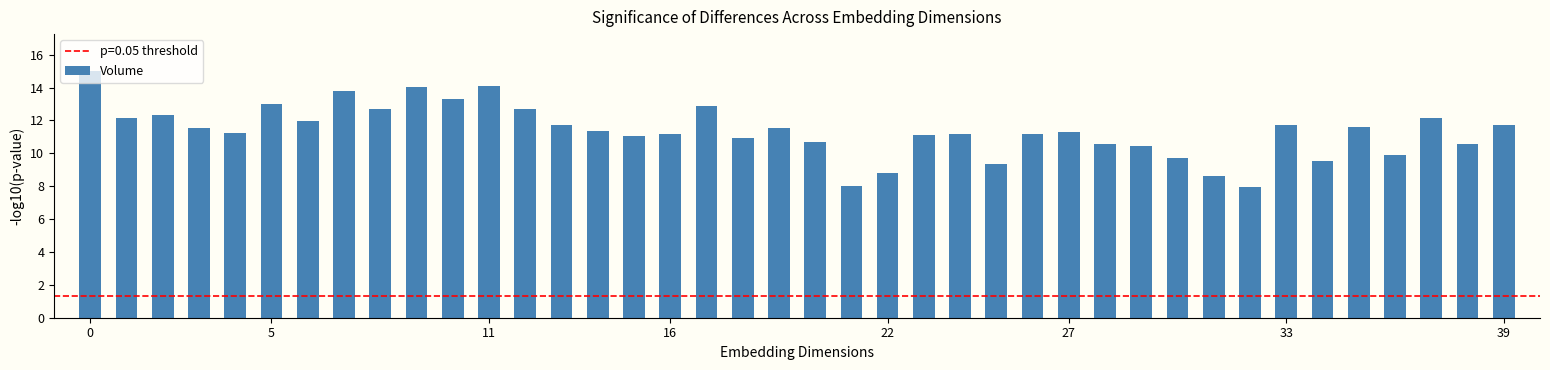

What is the maximum value shown in the chart?

15.0